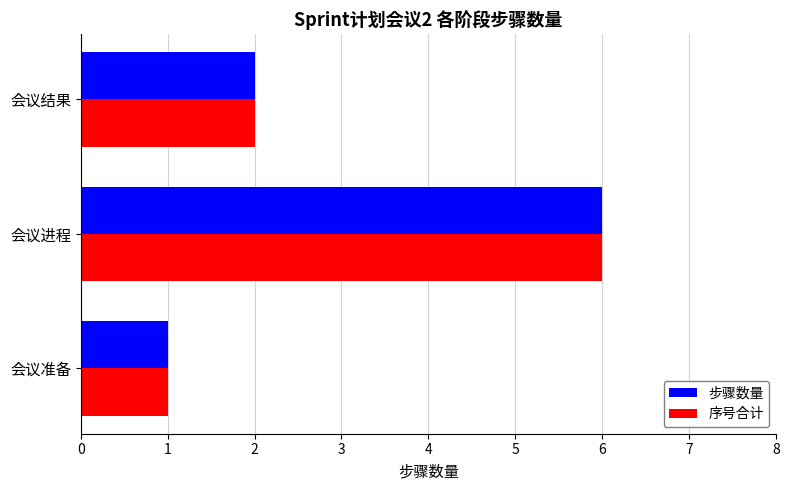

What is the total value across all series at 会议进程?

12